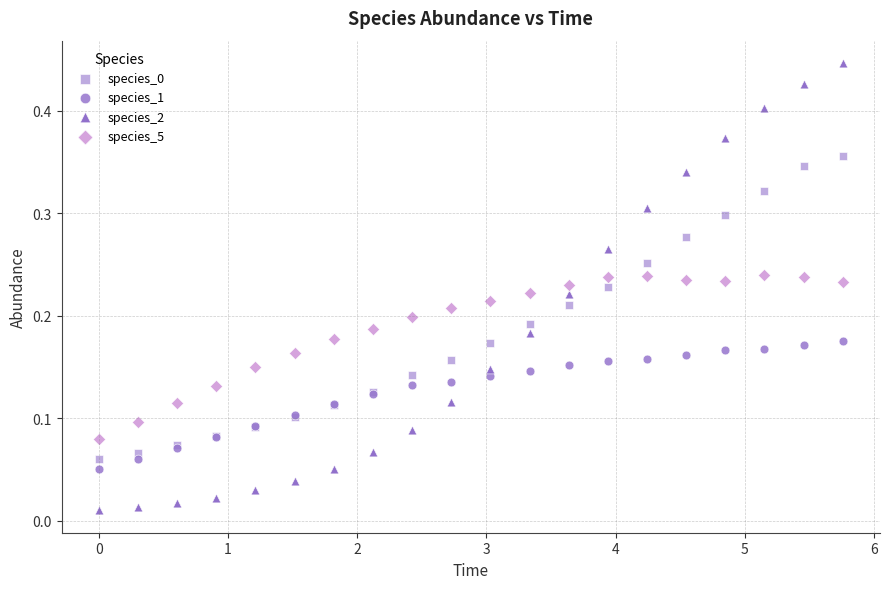

What is the X range (max minus min) for the scatter plot?

5.8